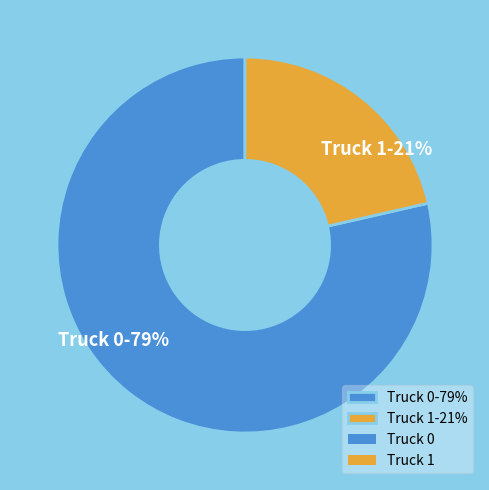

Combined, do Truck 0-79% and Truck 1-21% account for over 50%?

Yes